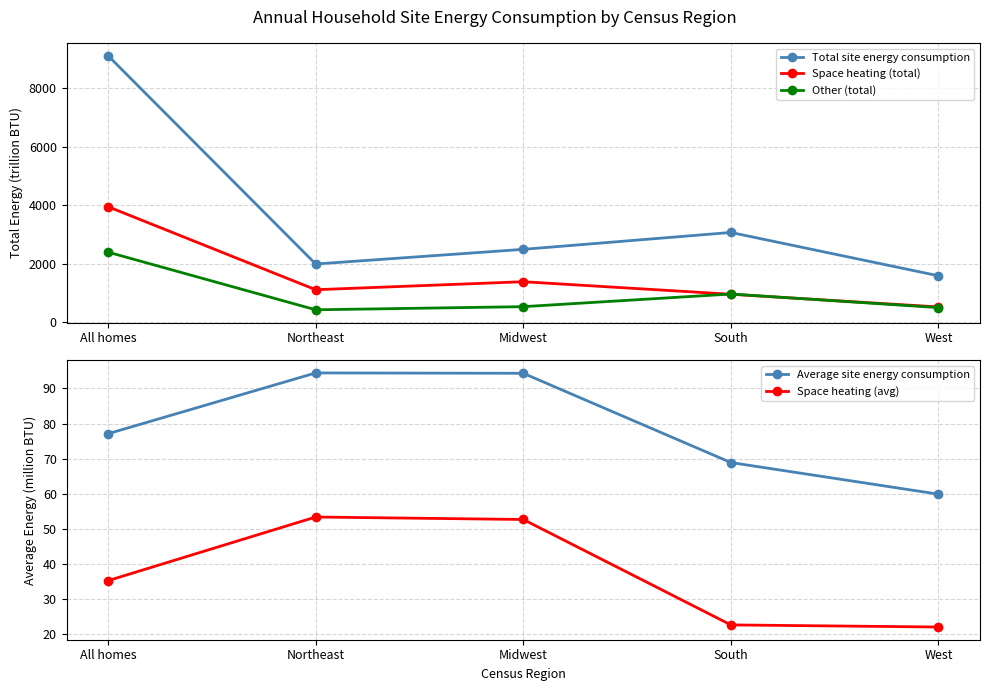

True or false: Space heating (avg) and Average site energy consumption cross at least once.

False